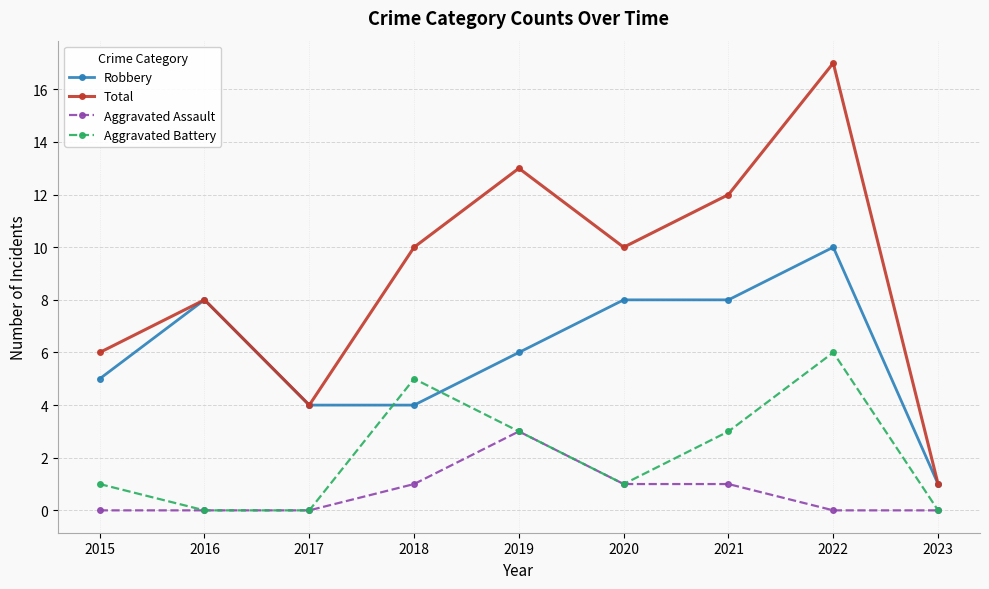

Rank the series by their average value, from lowest to highest.

Aggravated Assault, Aggravated Battery, Robbery, Total